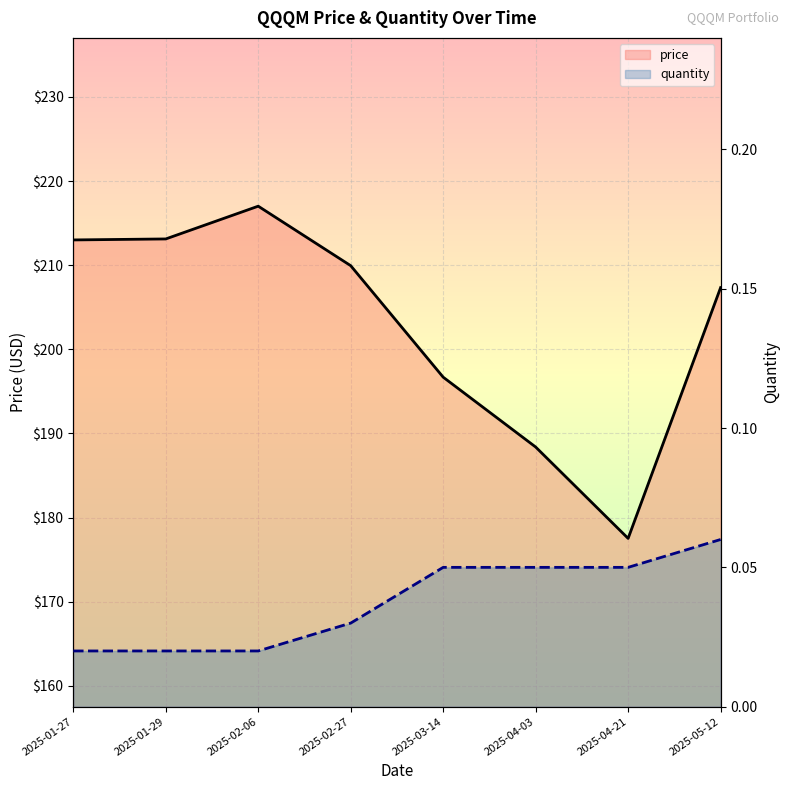

The price series shows 142.7 at 2025-01-29. True or false?

False